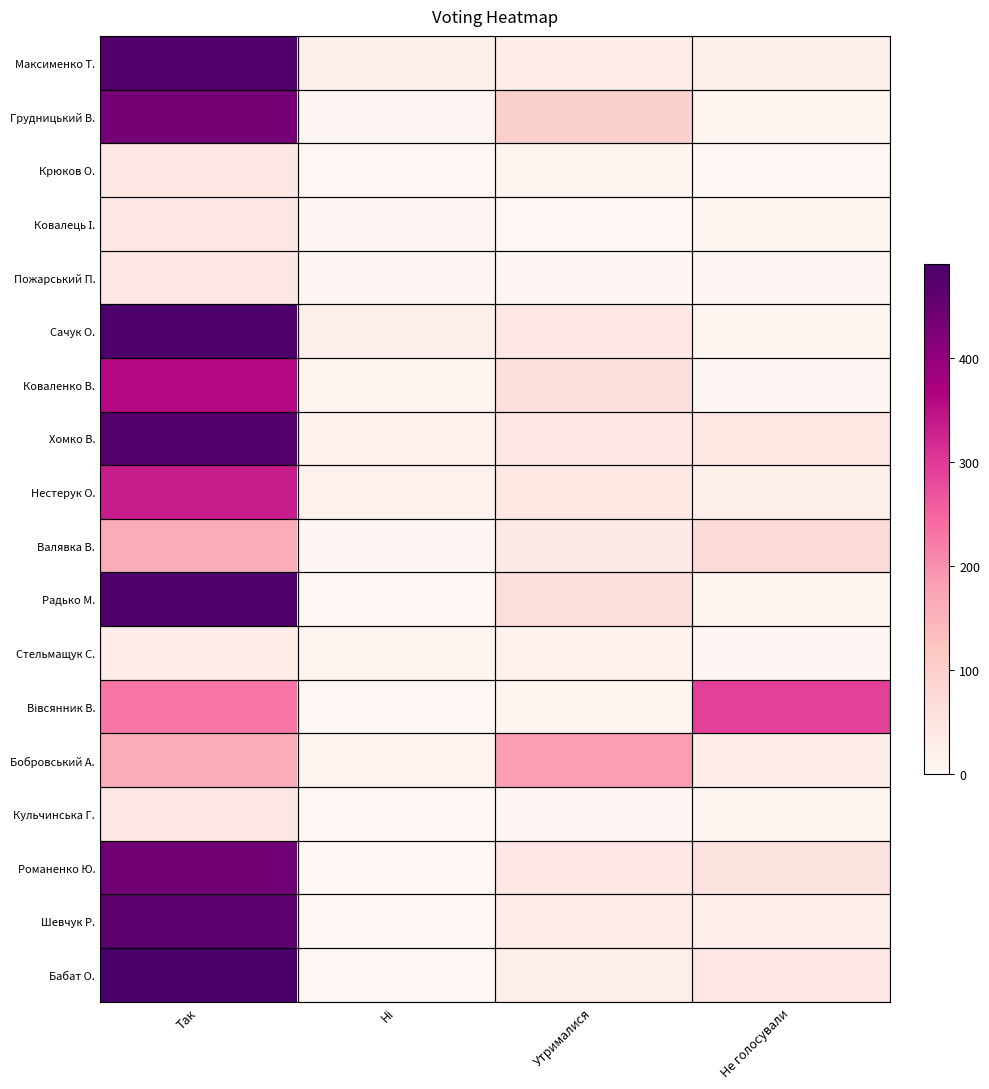

Count the number of categories in the chart.

4